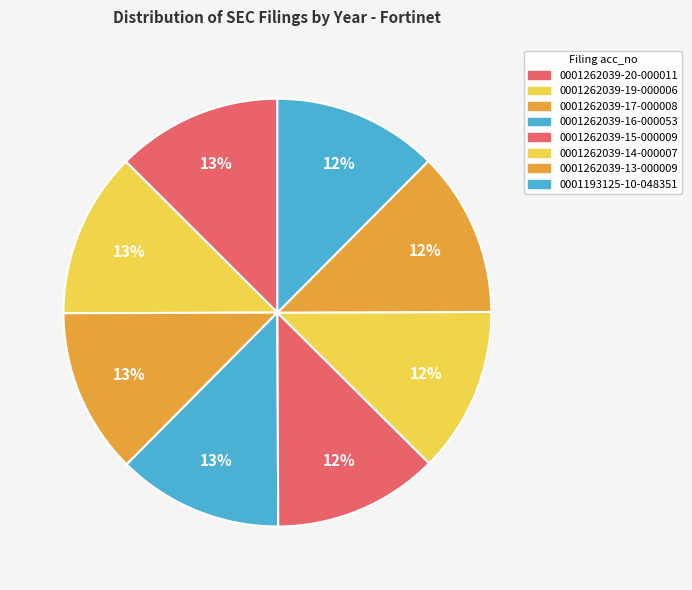

Count the number of slices in the pie.

8